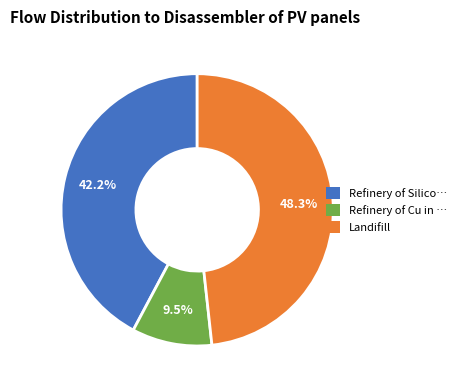

Is there any slice that represents more than half of the pie?

No